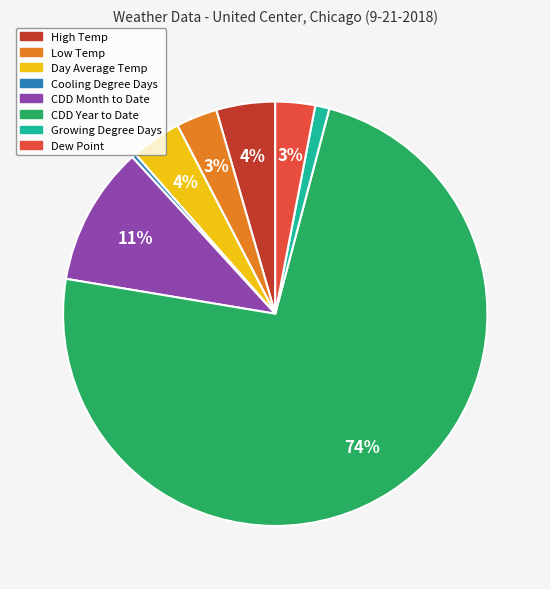

Count the number of slices in the pie.

8